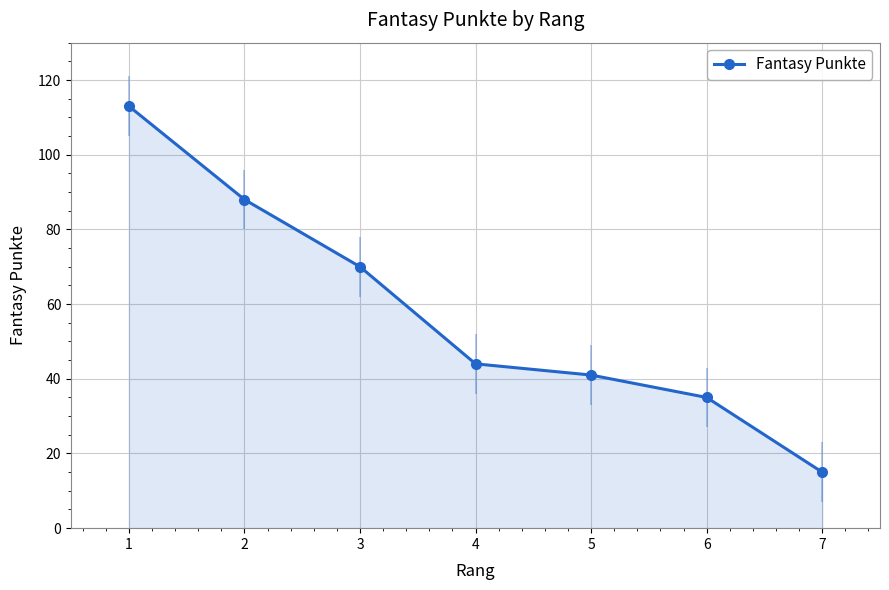

Is it true that the value at 2 is 135?

False